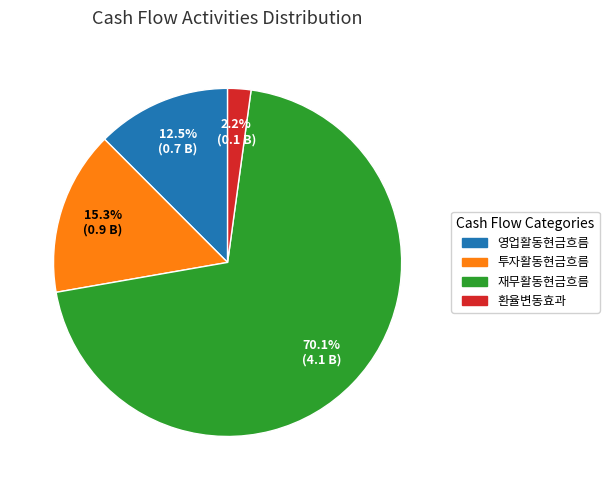

How many slices are in this pie chart?

4